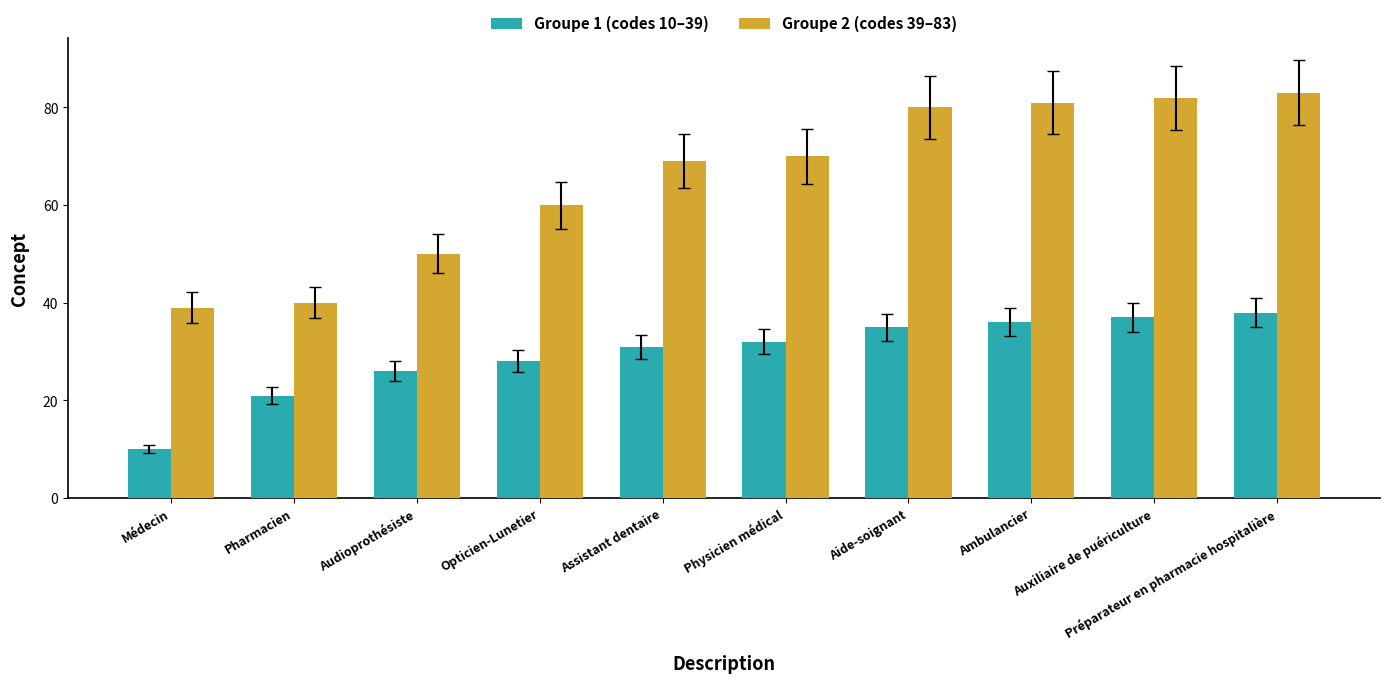

At which category does the chart reach its peak across all series?

Préparateur en pharmacie hospitalière